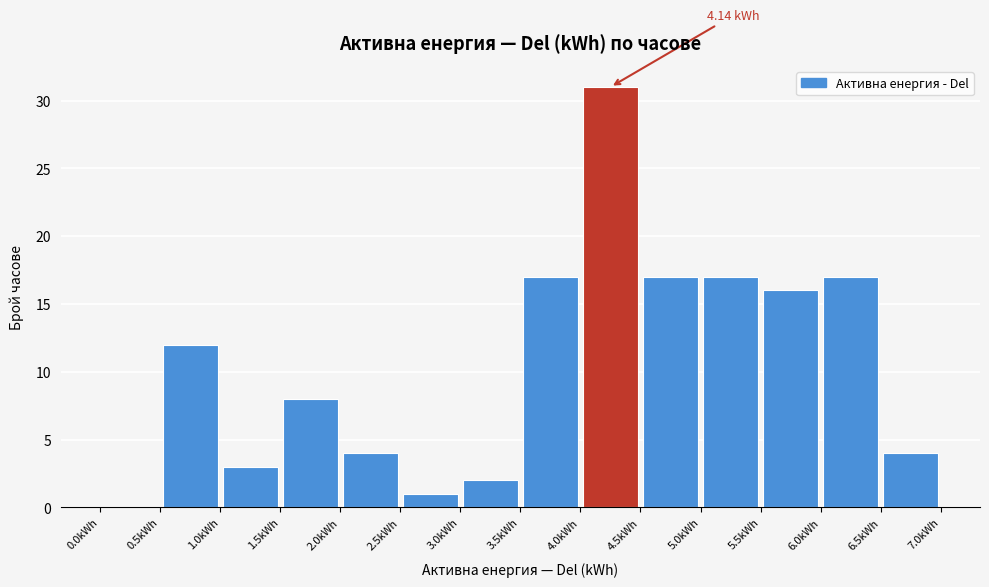

Which range on the x-axis has the tallest bar?

4.0 to 4.5